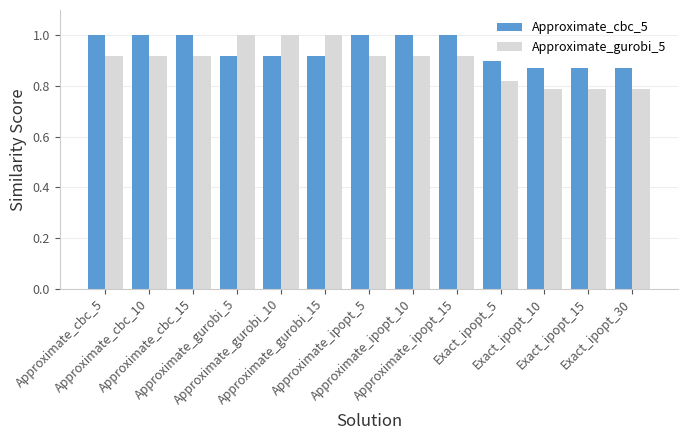

Which series has the widest spread of values?

Approximate_gurobi_5